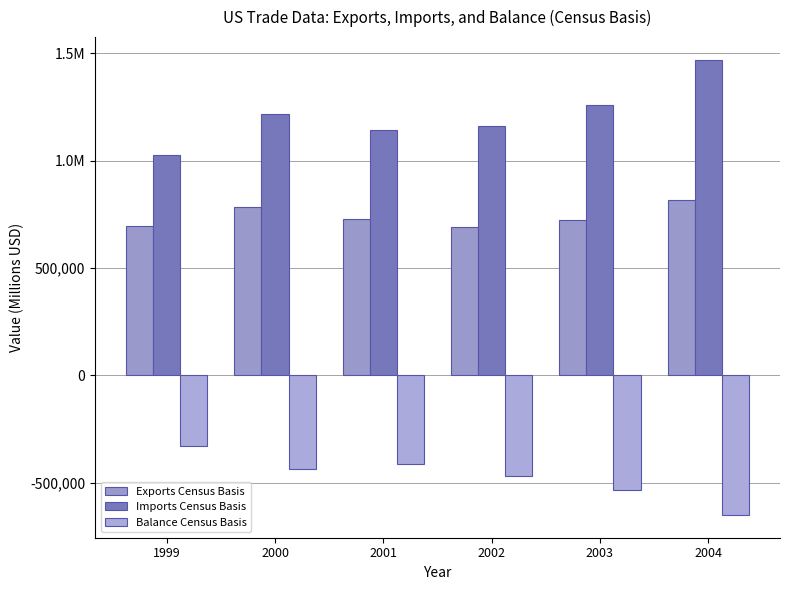

Does the chart contain stacked bars?

No